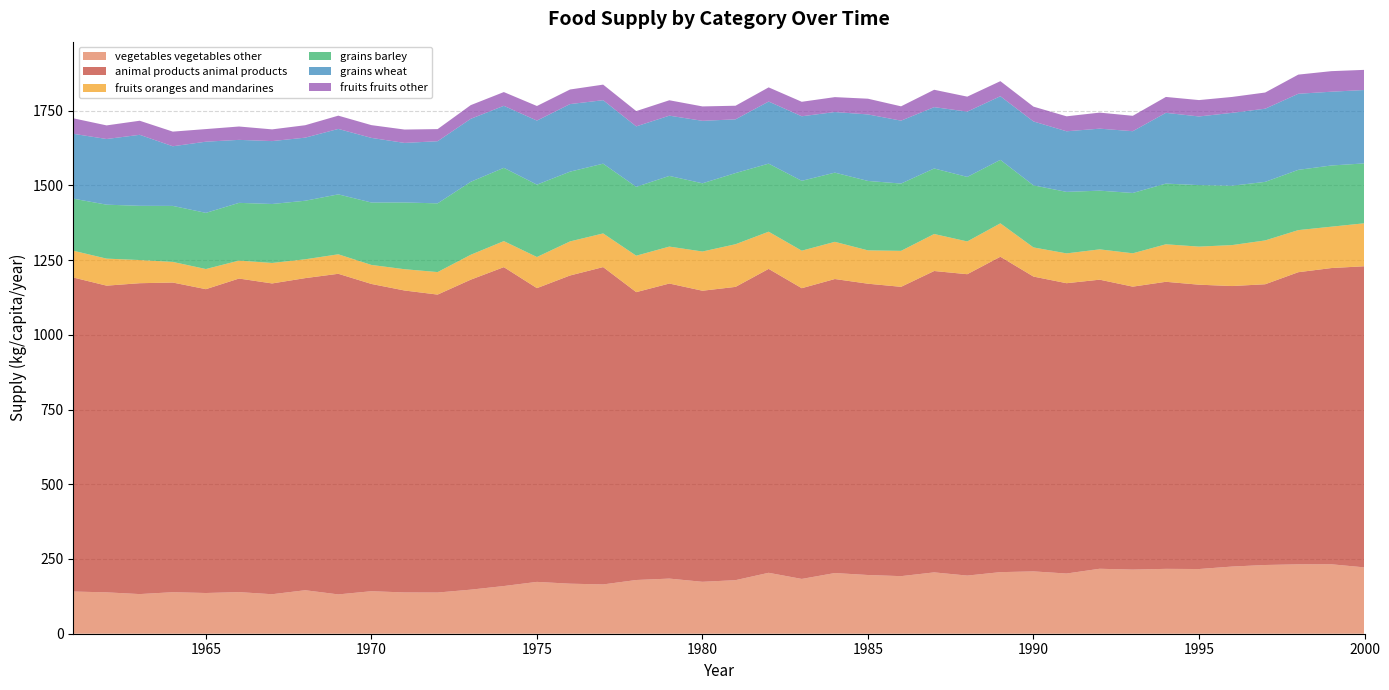

Reading left to right, extract all data points from this chart.

vegetables_vegetables_other: 141.1	138.4	132.6	138.9	136.2	139.2	132.1	145.5	131.5	142.2	138.1	137.8	147.4	159.5	173.4	167.4	164.9	179.7	184.4	173.7	179.2	203.8	183.3	203.0	196.4	192.6	205.2	194.5	206.0	208.5	201.4	217.3	214.5	217.0	216.4	224.7	229.9	232.1	232.3	221.9
animal-products_animal_products: 1050.4	1026.0	1040.0	1035.9	1016.4	1049.0	1039.7	1044.1	1072.6	1027.9	1010.1	996.7	1037.0	1066.8	982.7	1031.0	1061.6	963.0	987.1	973.7	981.1	1016.7	972.6	983.6	974.5	967.9	1008.2	1008.2	1055.1	986.3	971.2	967.1	946.6	960.3	951.2	938.4	939.2	977.3	991.0	1007.4
fruits_oranges_and_mandarines: 89.6	90.4	77.5	69.0	67.4	60.0	68.5	63.0	65.2	63.6	71.2	75.3	83.3	87.1	104.1	114.0	112.6	121.9	123.6	131.2	142.7	124.4	125.5	124.4	111.5	120.3	123.8	109.6	111.8	97.5	99.7	101.4	111.5	125.5	127.4	137.0	146.6	140.8	138.4	143.8
grains_barley: 174.2	180.5	181.4	187.4	187.9	193.2	197.3	195.9	200.5	208.8	223.3	229.9	244.1	245.2	242.2	233.4	233.4	230.4	236.4	228.2	238.1	227.7	233.7	231.5	232.3	225.2	219.2	215.9	212.3	207.7	205.8	196.4	201.9	203.0	205.8	198.6	195.9	201.6	204.7	200.3
grains_wheat: 217.0	219.7	237.5	199.5	238.1	210.7	210.4	211.0	218.9	216.2	199.2	207.9	210.7	207.4	214.2	226.0	212.3	202.2	201.6	209.0	179.7	207.7	215.9	202.7	222.5	210.4	205.2	218.4	212.9	213.7	202.7	207.4	206.6	236.7	229.6	243.8	244.7	254.5	246.8	245.5
fruits_fruits_other: 51.8	45.5	47.1	49.0	42.2	44.7	39.2	41.6	44.4	42.7	44.7	40.5	45.8	46.0	48.8	48.8	52.1	51.2	51.5	48.2	45.5	47.4	48.5	49.9	52.6	47.9	58.1	50.1	50.4	49.6	50.1	53.7	51.5	53.2	54.8	53.2	54.2	64.1	68.8	67.4